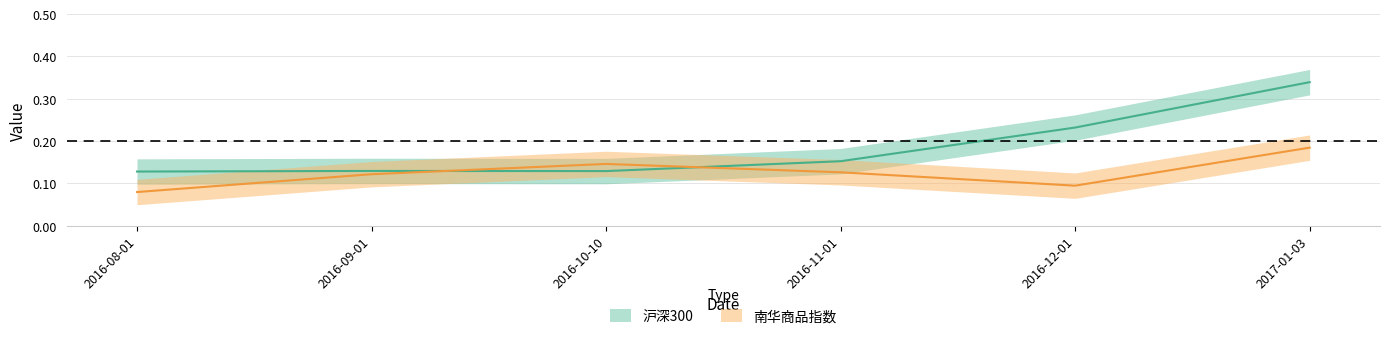

Reading left to right, list all the values displayed in this chart.

沪深300: 2016-08-01=0.1	2016-09-01=0.1	2016-10-10=0.1	2016-11-01=0.2	2016-12-01=0.2	2017-01-03=0.3
南华商品指数: 2016-08-01=0.1	2016-09-01=0.1	2016-10-10=0.1	2016-11-01=0.1	2016-12-01=0.1	2017-01-03=0.2